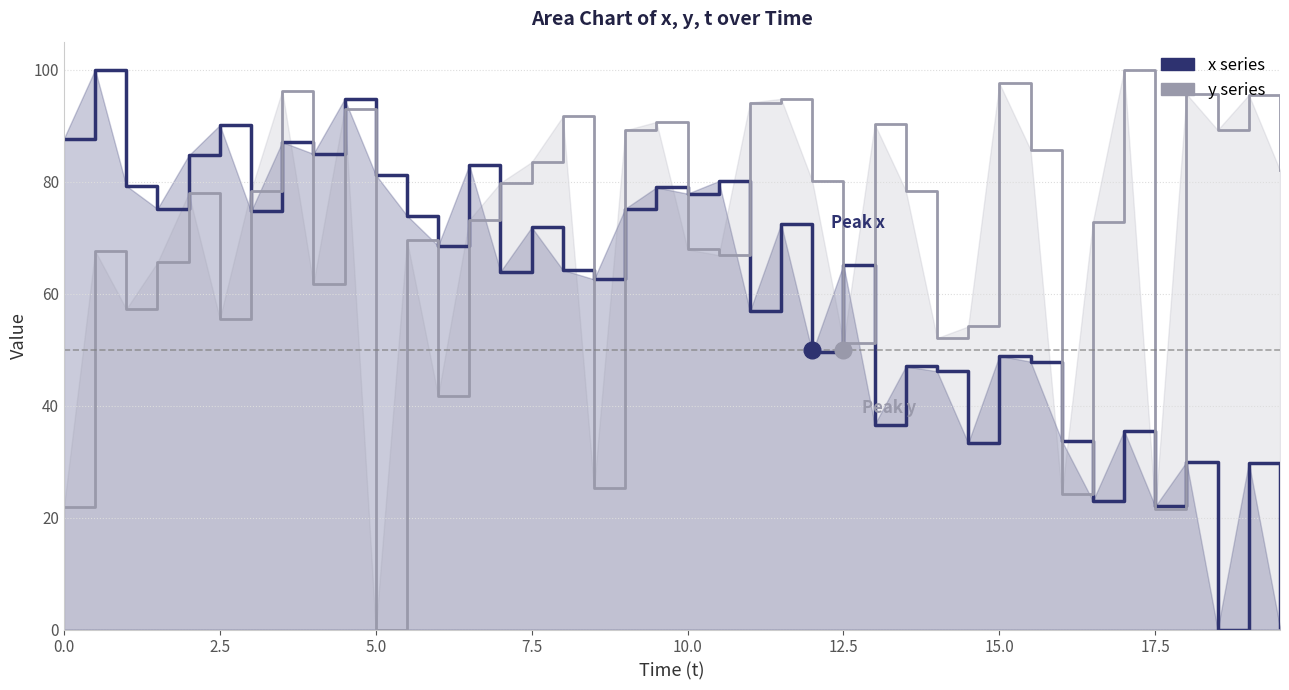

In y series, how many points are lower than both neighbors (excluding endpoints)?

12